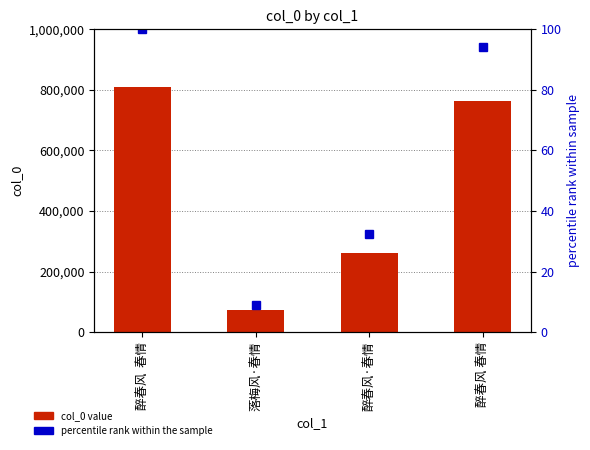

What is the spread (max minus min) of values at 醉春风 春情?

763166.8